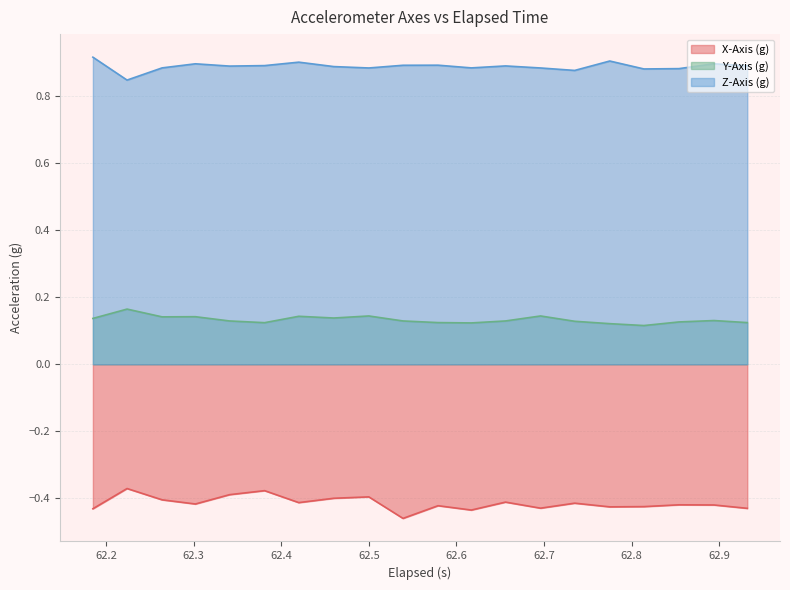

How many interior local peaks does the Y-Axis (g) series have?

6